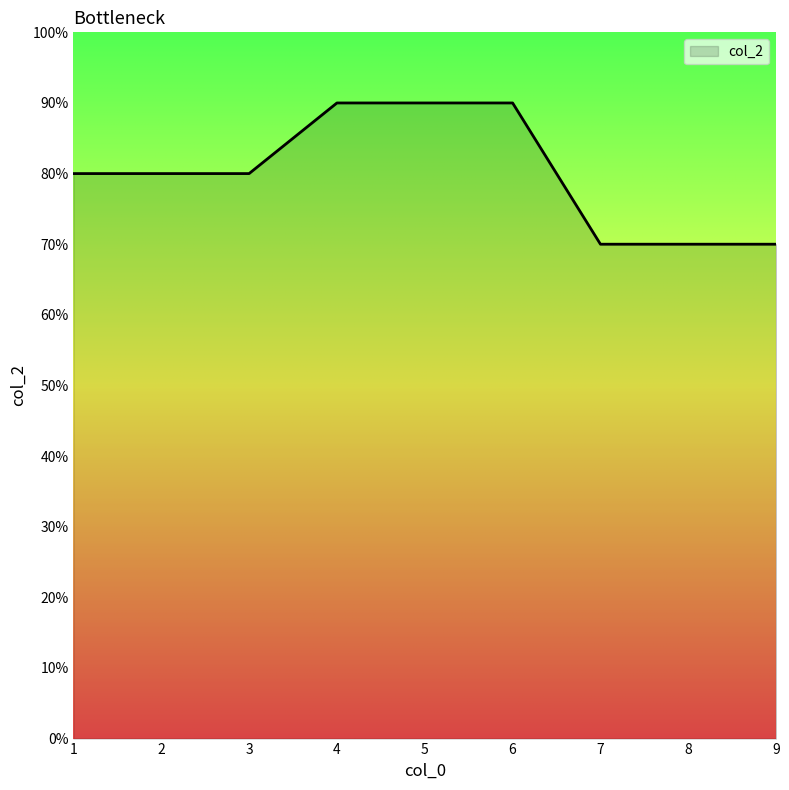

Does the chart have visible grid lines?

No